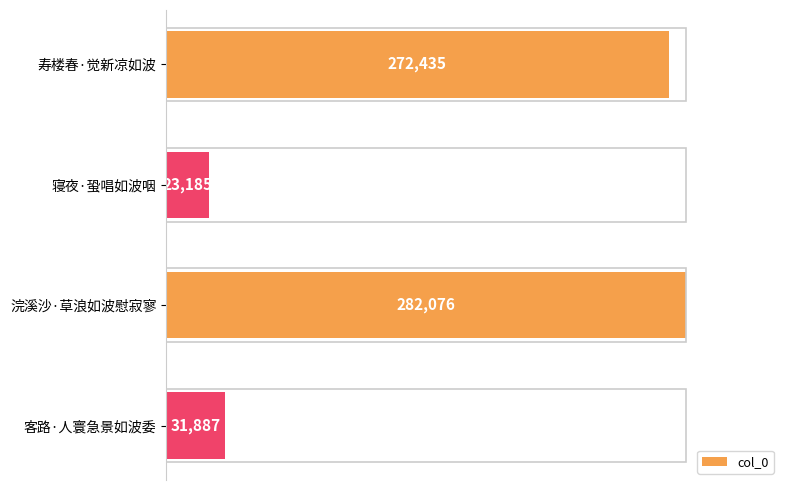

True or false: the data shows 45788 at 客路·人寰急景如波委.

False